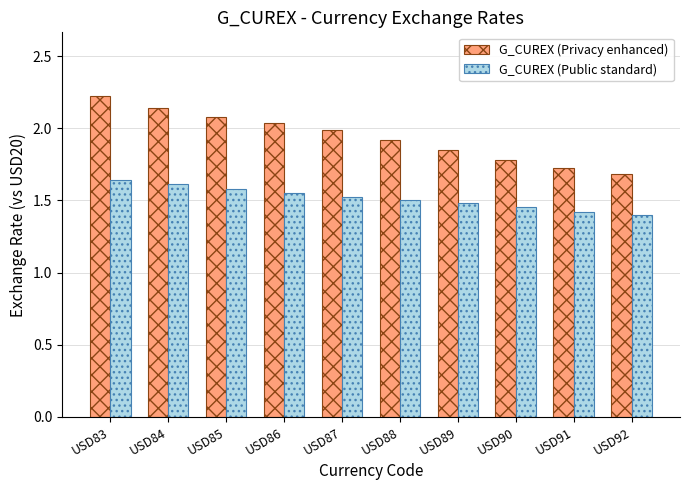

Which category has the highest value in the G_CUREX (Public standard) series?

USD83